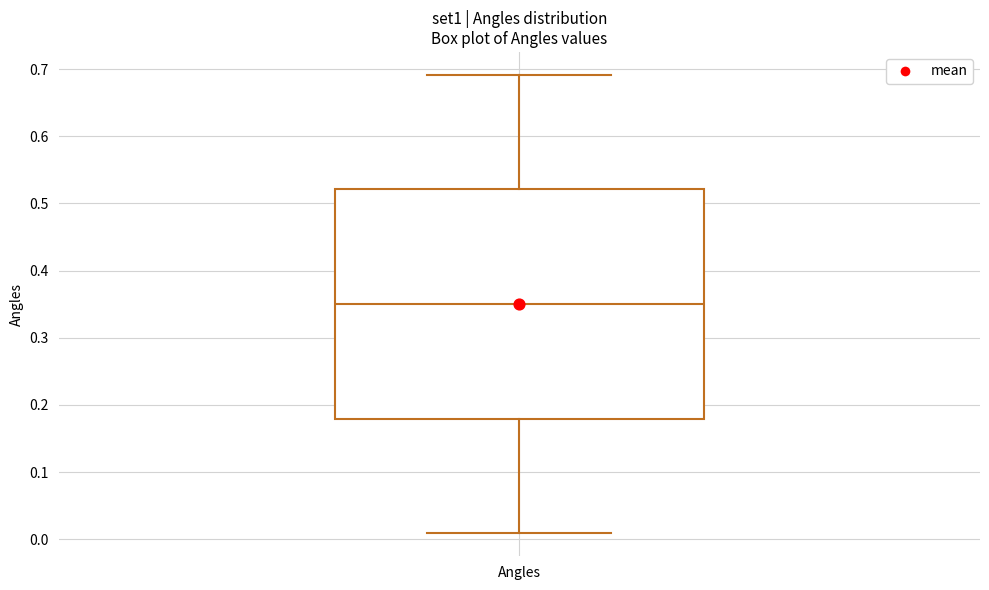

Read this box plot against the y-axis: the position of the median line, the range covered by the box, and the ends of both whiskers. The values are not printed on the chart, so give them approximately, as read against the axis.

median 0.35, box 0.18 to 0.52, whiskers 0.01 to 0.69